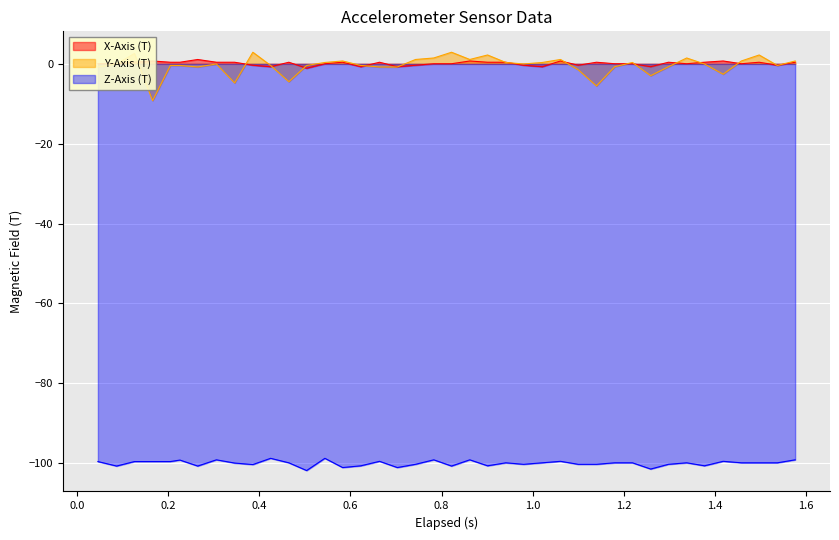

Between 0.265 and 1.338, which series saw the biggest shift?

Y-Axis (T)